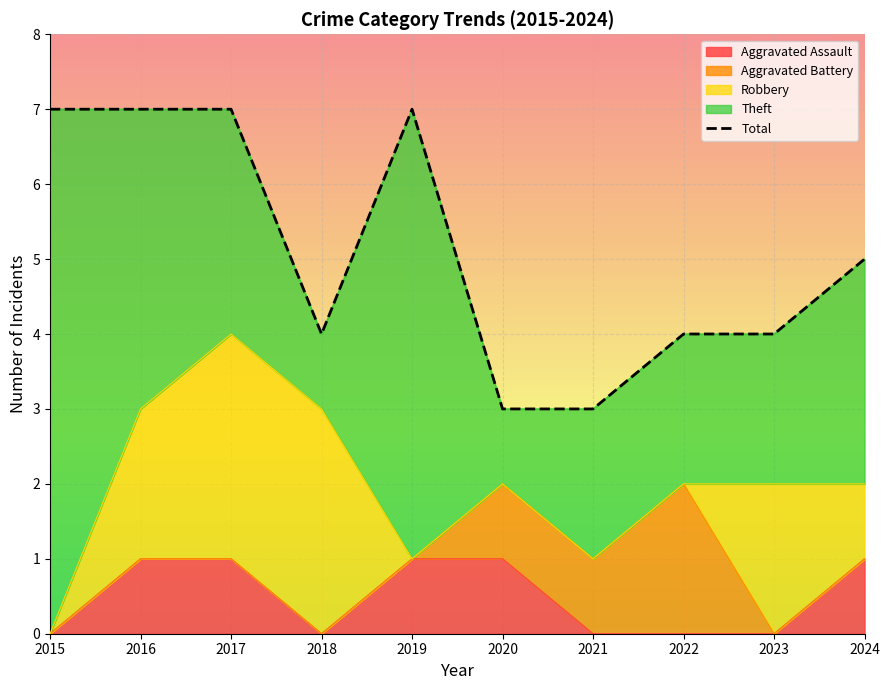

List the labels in order of value, smallest first.

2020, 2021, 2018, 2022, 2023, 2024, 2015, 2016, 2017, 2019